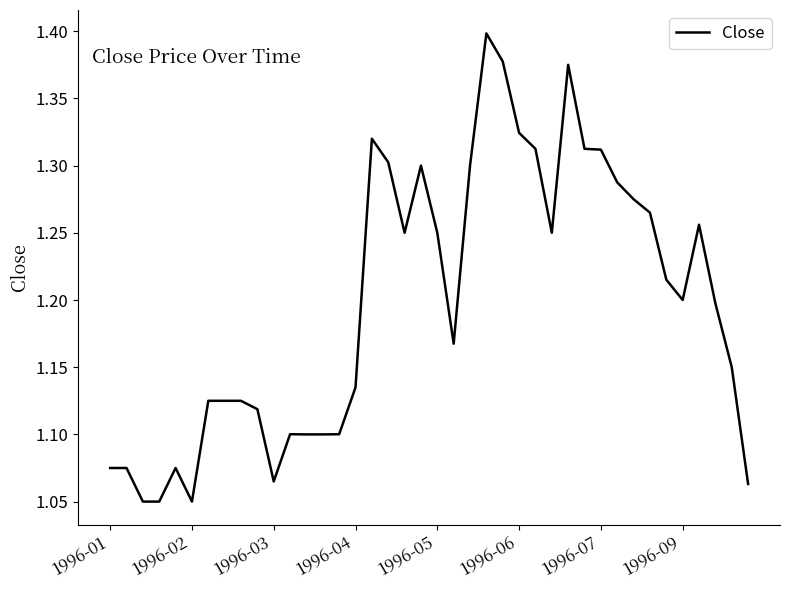

What is the difference between the maximum and minimum values?

0.3